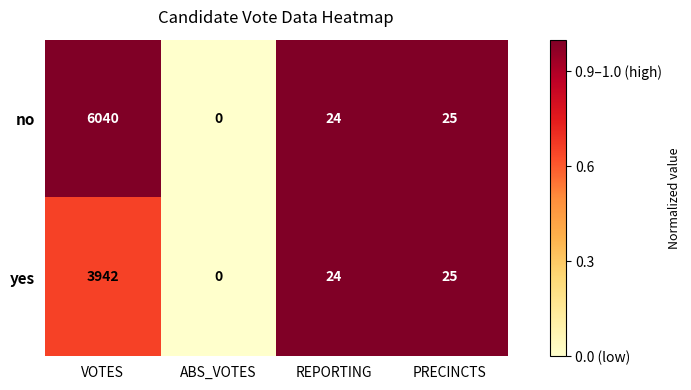

What is the difference between the second highest and minimum values in the no series?

25